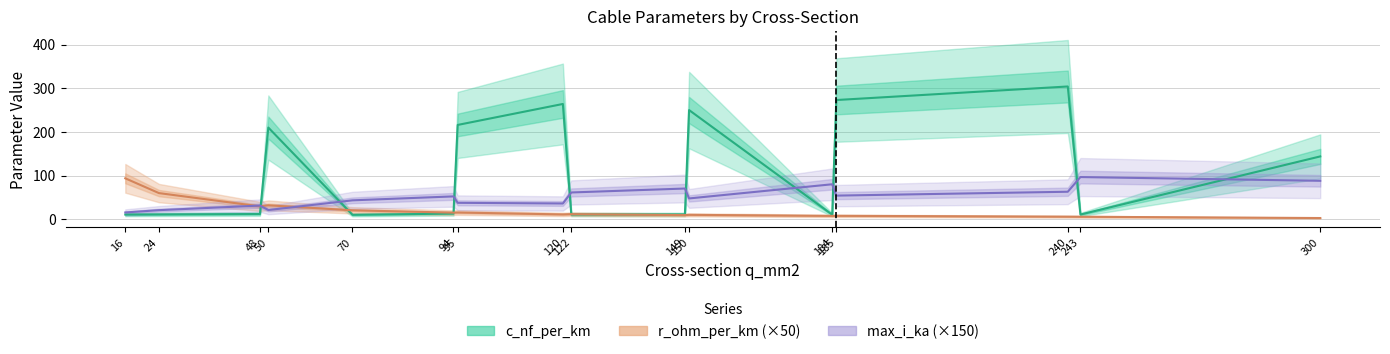

How many distinct data groups are displayed?

3